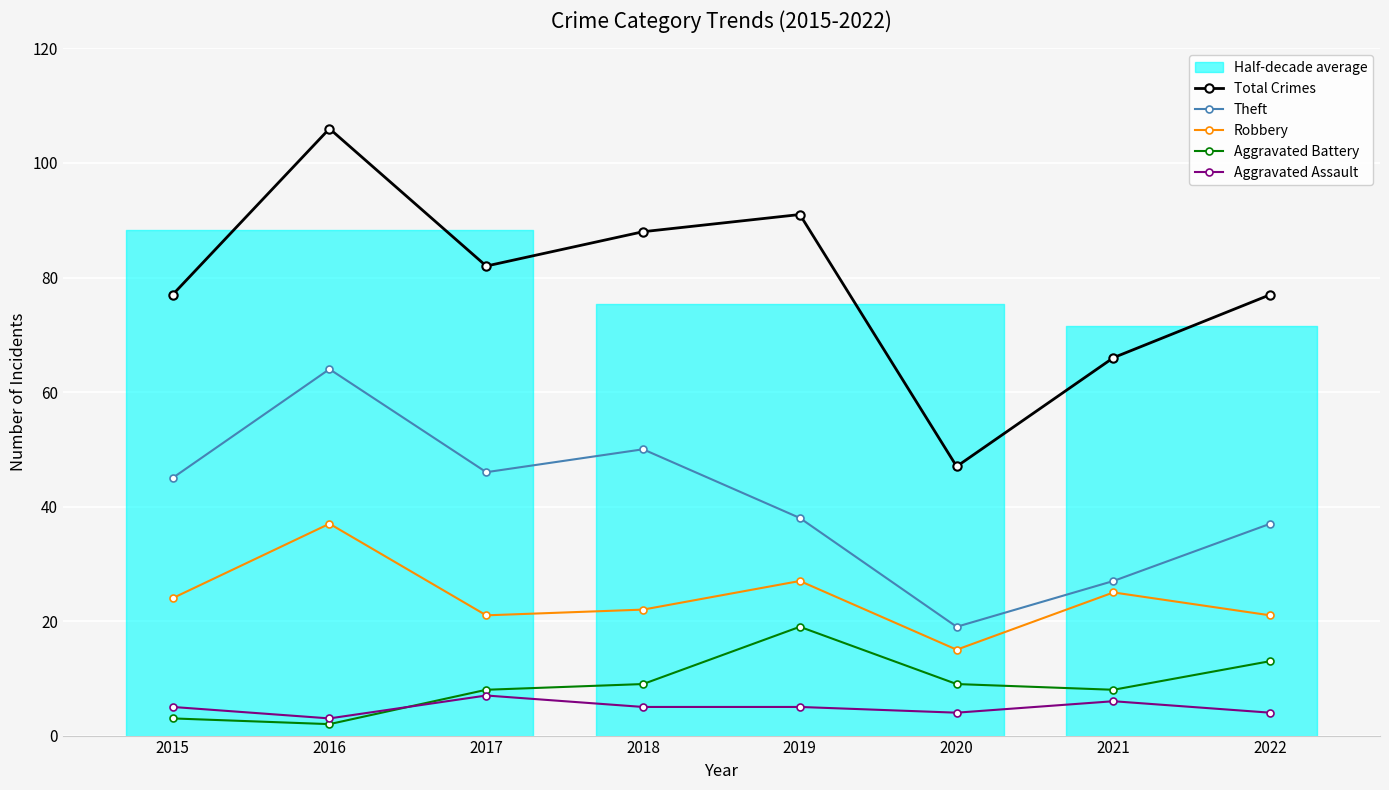

What is the lowest value of the Robbery series?

15